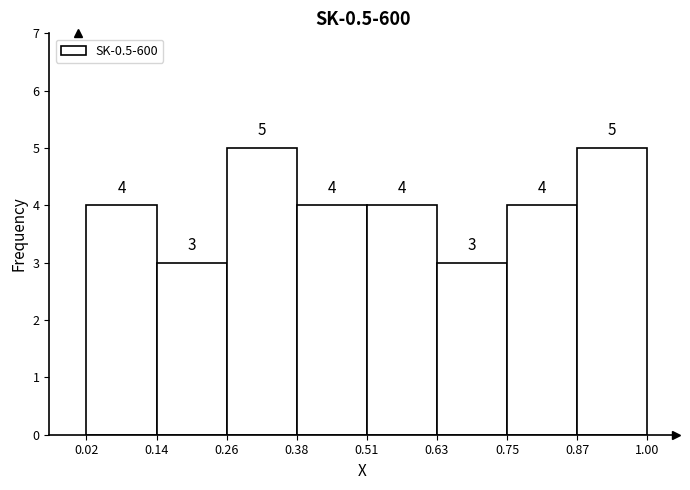

What is the height of the bar covering 0.87 to 1.00 on the x-axis?

5